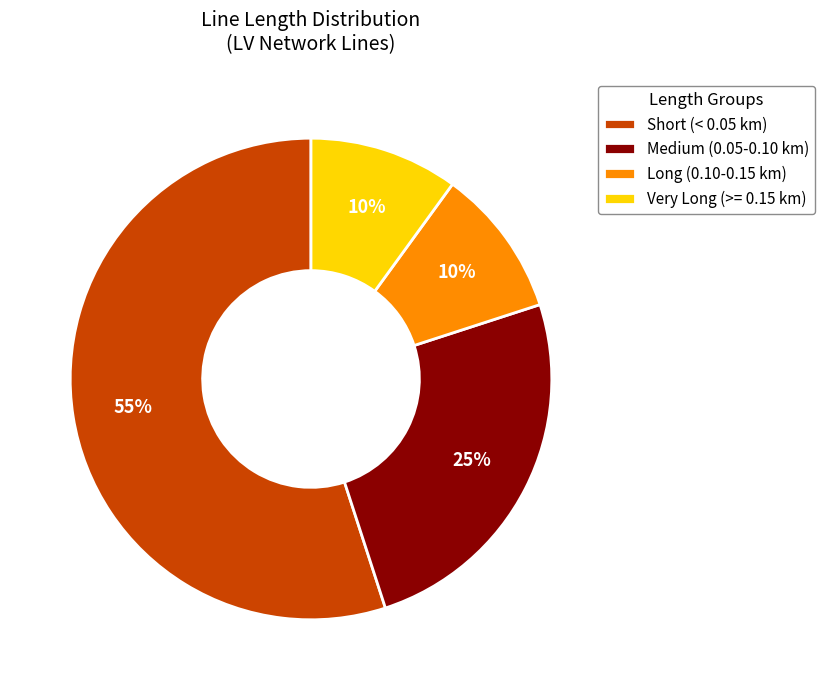

Do Medium (0.05-0.10 km) and Short (< 0.05 km) together represent more than half of the pie?

Yes